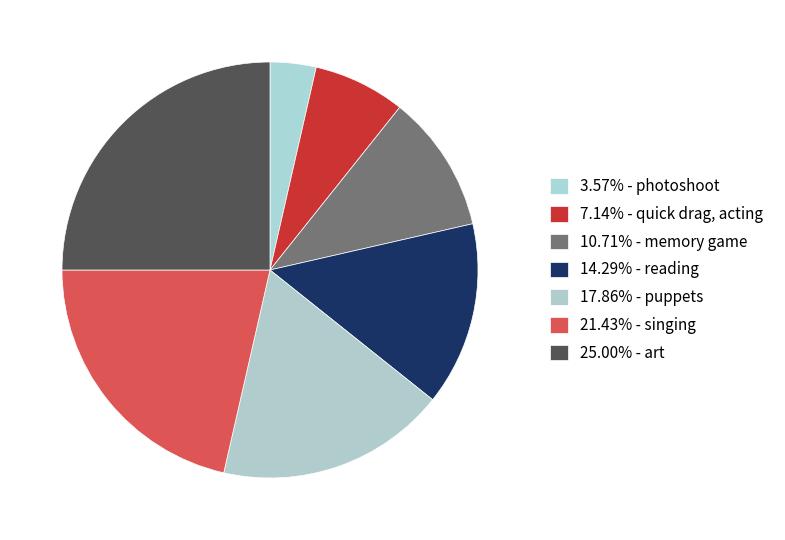

Count the number of slices in the pie.

7